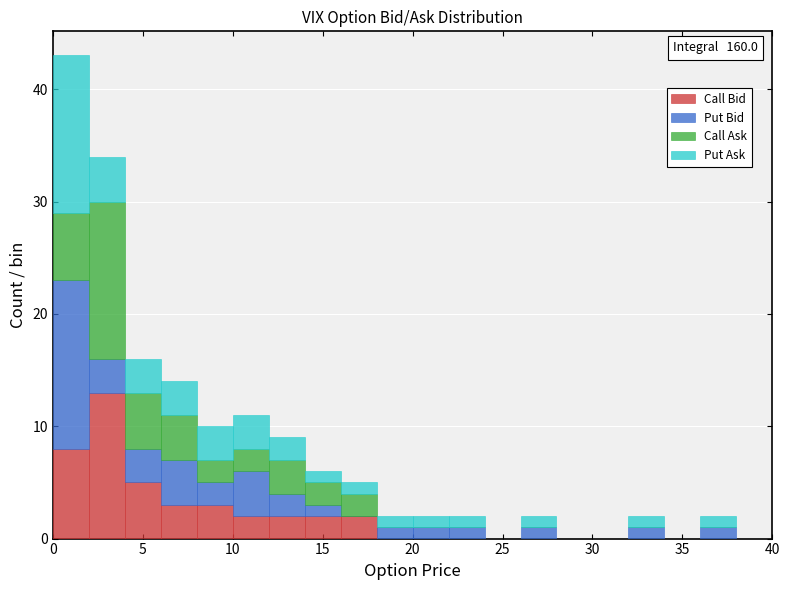

Which range on the x-axis has the tallest stacked bar (by total height)?

0 to 2